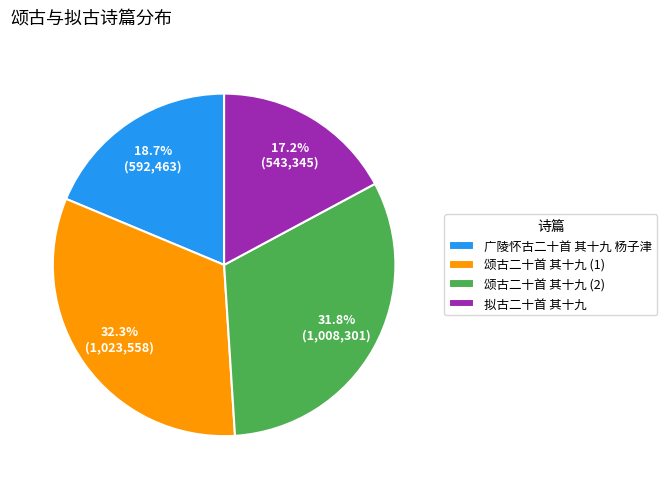

Which slice is the smallest?

拟古二十首 其十九